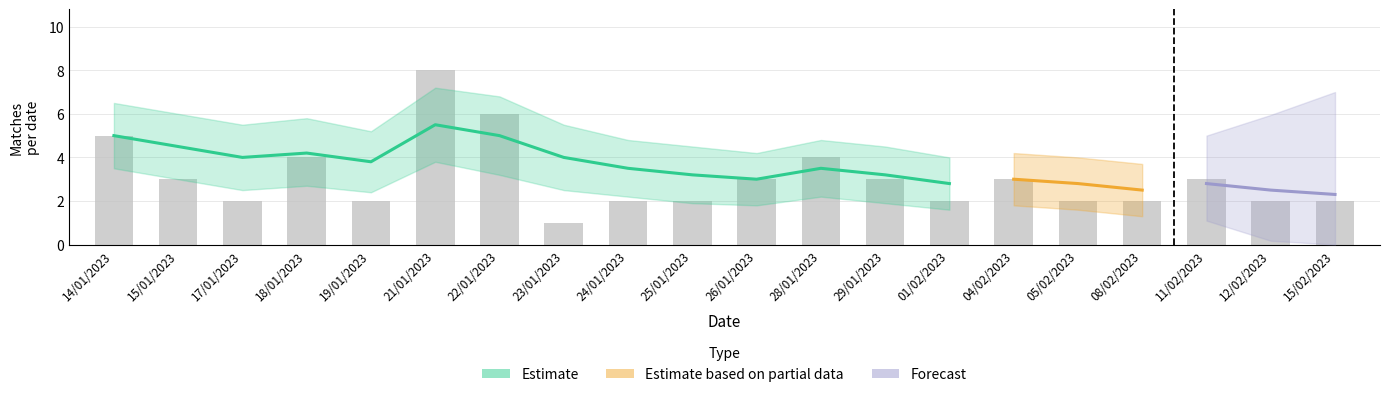

Count the number of categories in the chart.

20